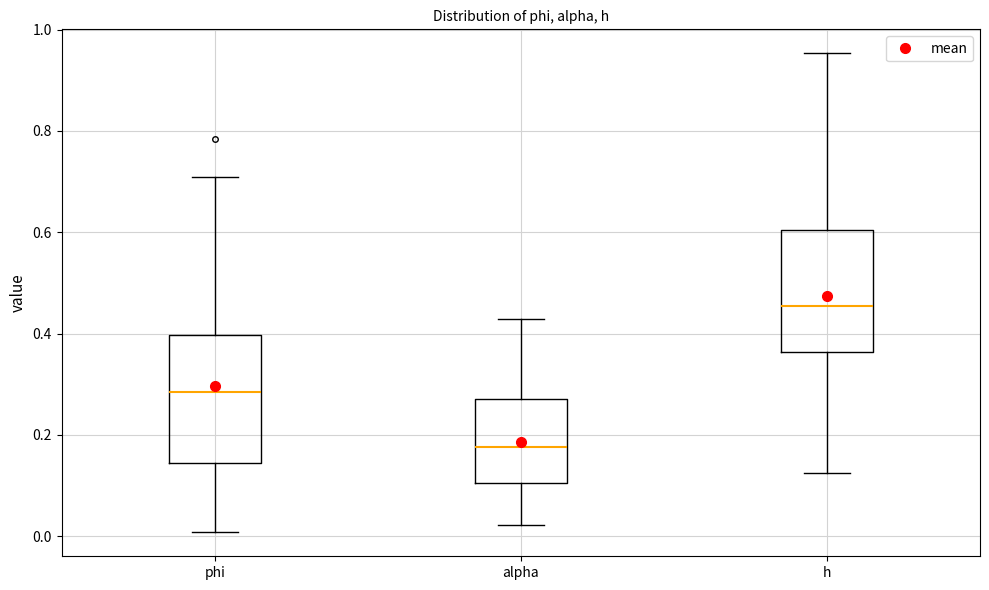

Reading left to right, transcribe this box plot: for each box, give where its median line is, the range the box spans, and where its two whiskers end, as read against the y-axis. The values are not printed on the chart, so give them approximately, as read against the axis.

phi: median 0.28, box 0.14 to 0.40, whiskers 0.00 to 0.70
alpha: median 0.18, box 0.10 to 0.28, whiskers 0.02 to 0.42
h: median 0.46, box 0.36 to 0.60, whiskers 0.12 to 0.96